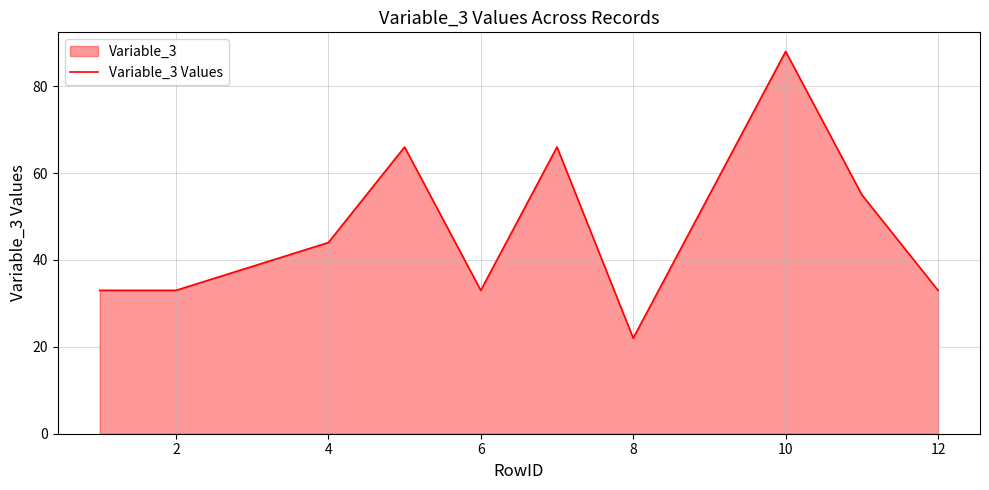

What is the difference between the values at 4 and 8?

22